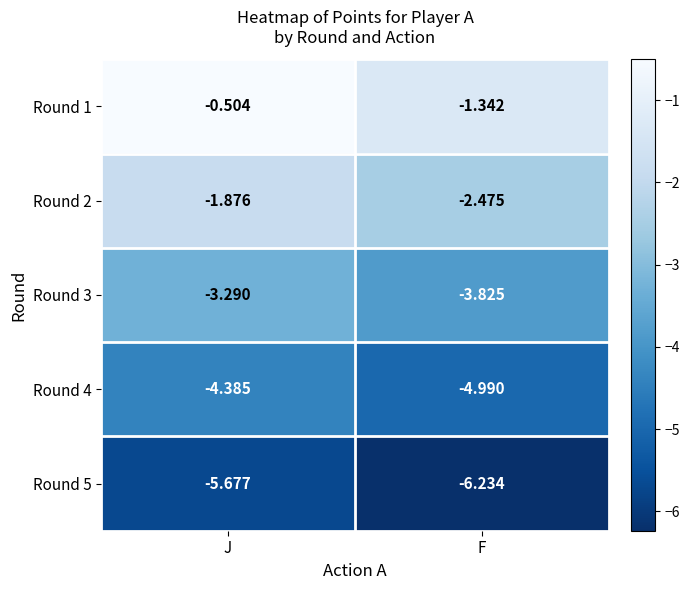

What is the total value across all series at J?

-15.7